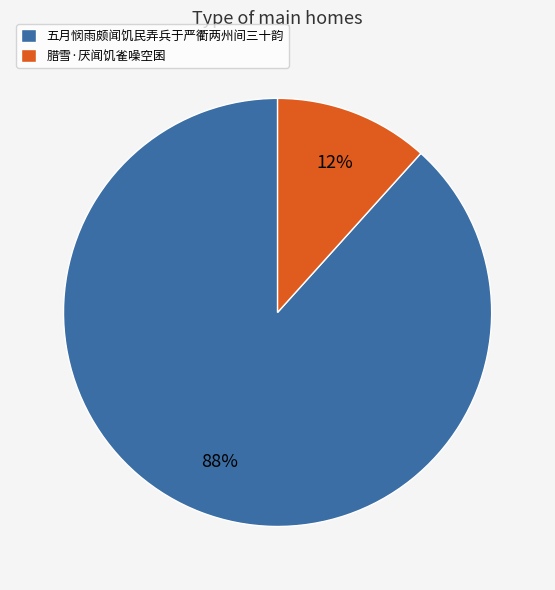

Which category has the smallest portion of the pie?

腊雪·厌闻饥雀噪空囷